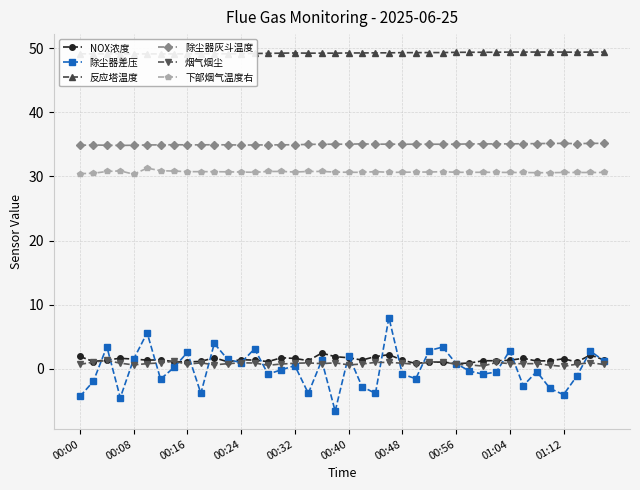

True or false: NOX浓度 and 除尘器灰斗温度 cross at least once.

False